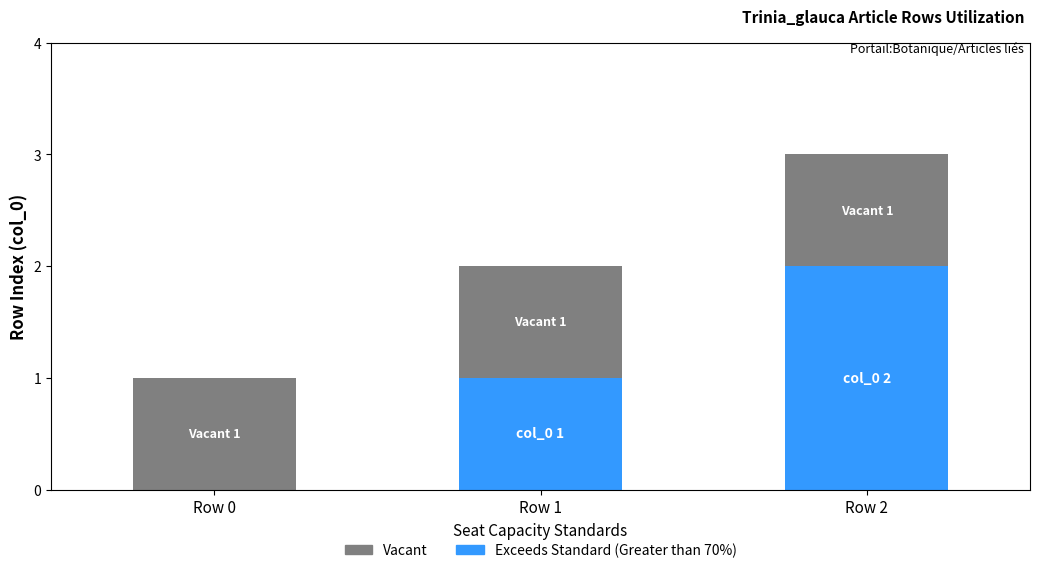

At which category is the sum across all series the highest?

Row 2